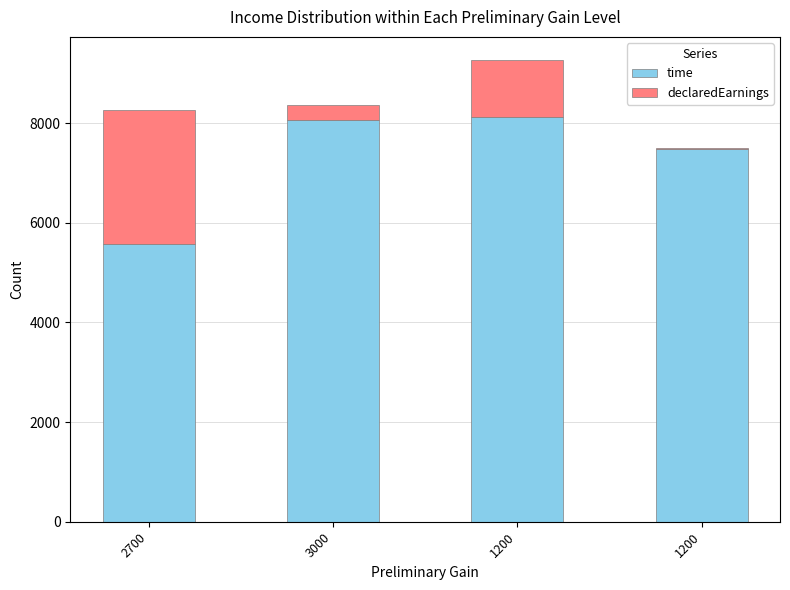

What are all the series names shown in the legend?

time, declaredEarnings